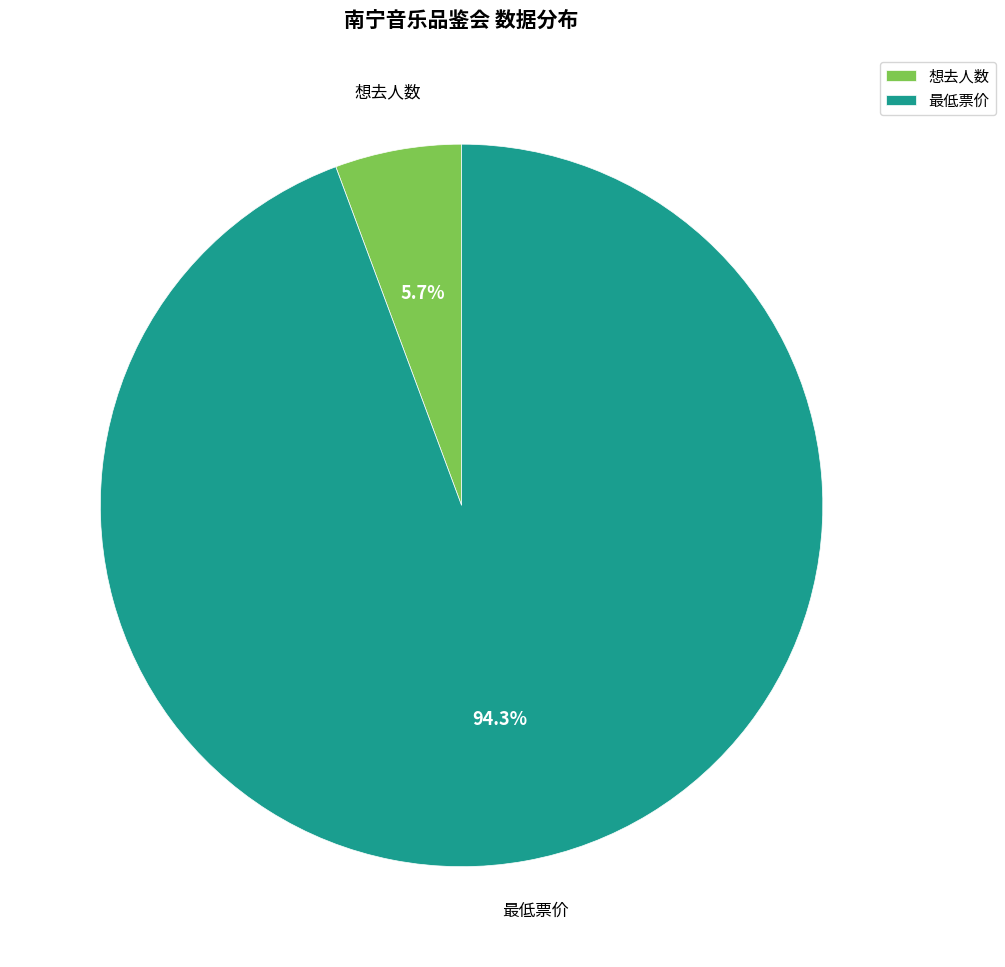

Combined, what portion of the pie is 最低票价 and 想去人数?

100.0%